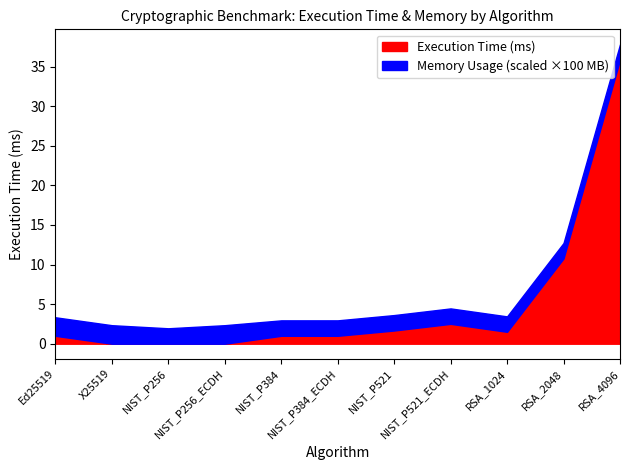

Which series has the widest spread of values?

Execution Time (ms)